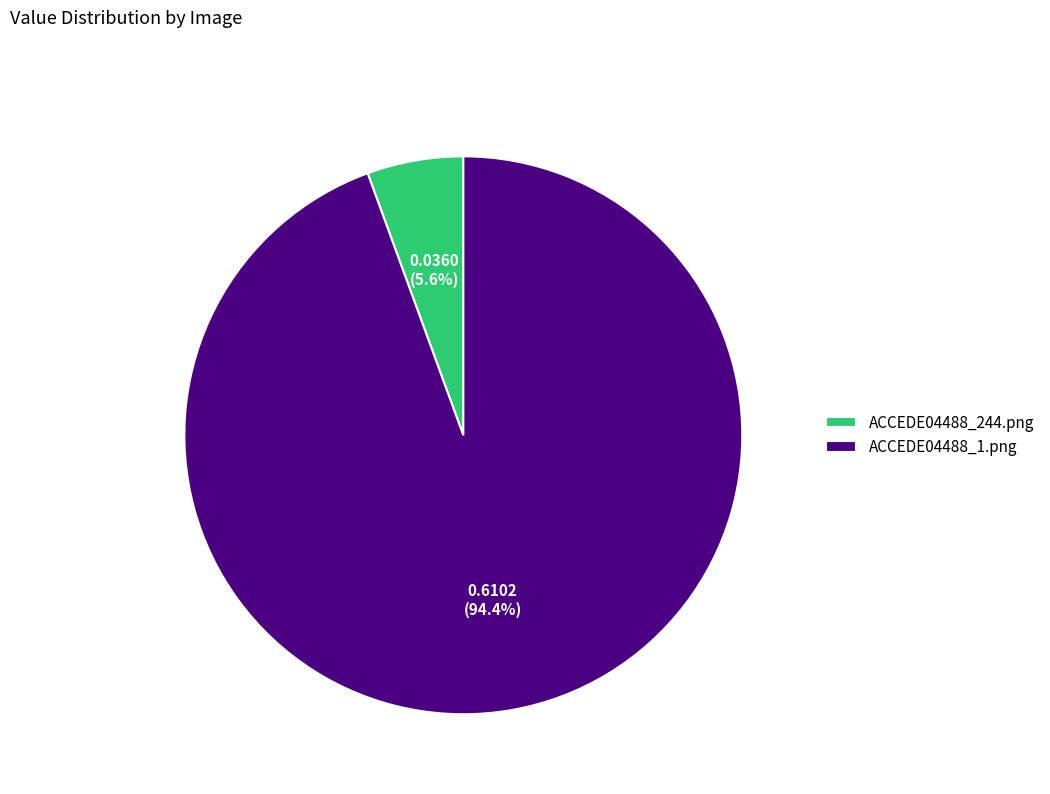

Is ACCEDE04488_244.png the majority of the pie?

No